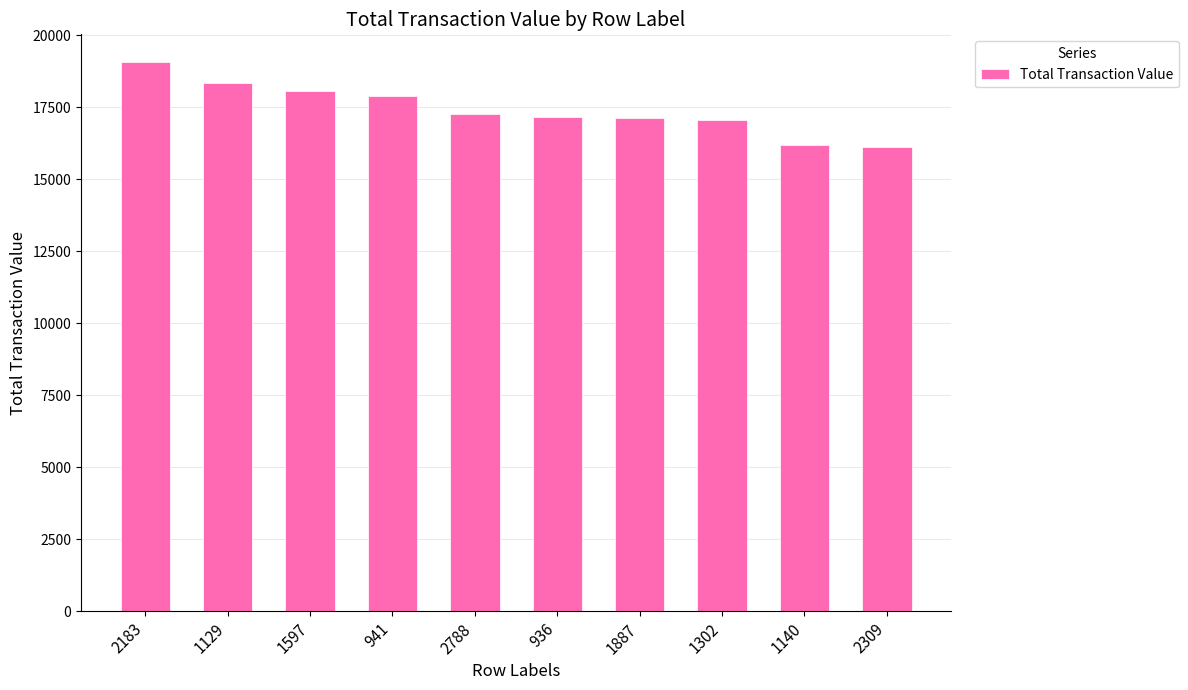

What is the label of the 4th bar from the right?

1887